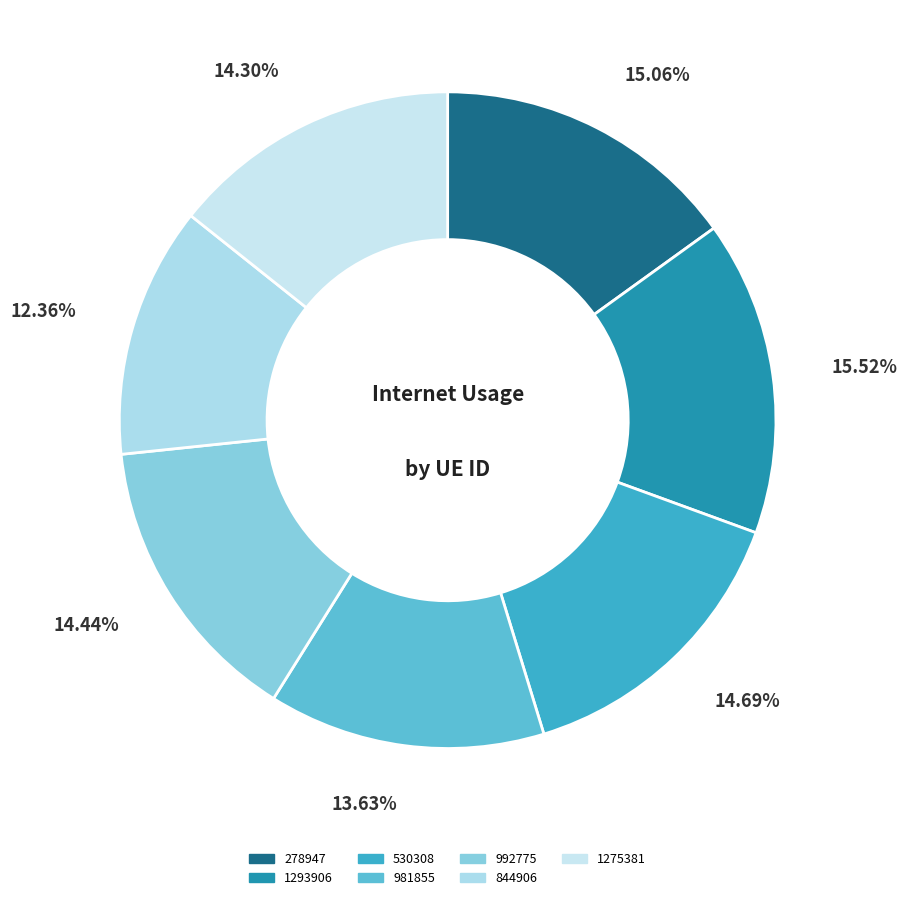

What is the smallest slice in the pie chart?

844906